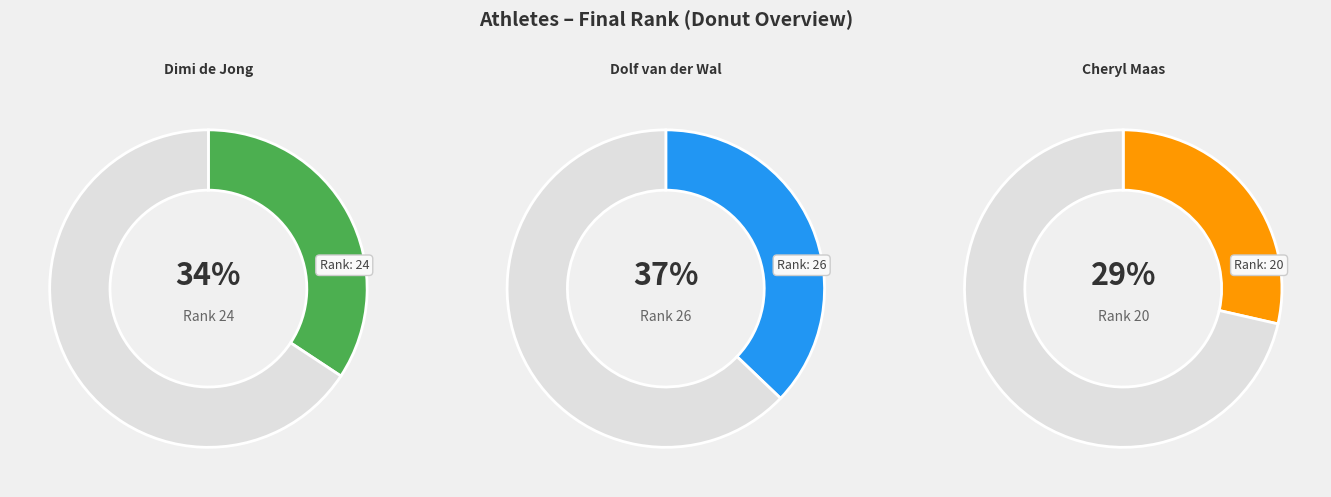

What is the ratio of the value at Dolf van der Wal to the value at Dimi de Jong?

1.1